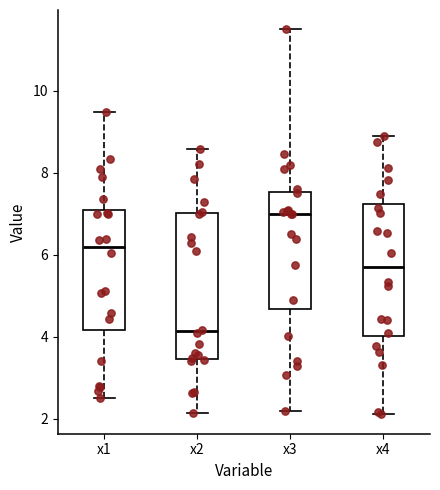

Which box is the tallest, from its lower edge to its upper edge?

x2